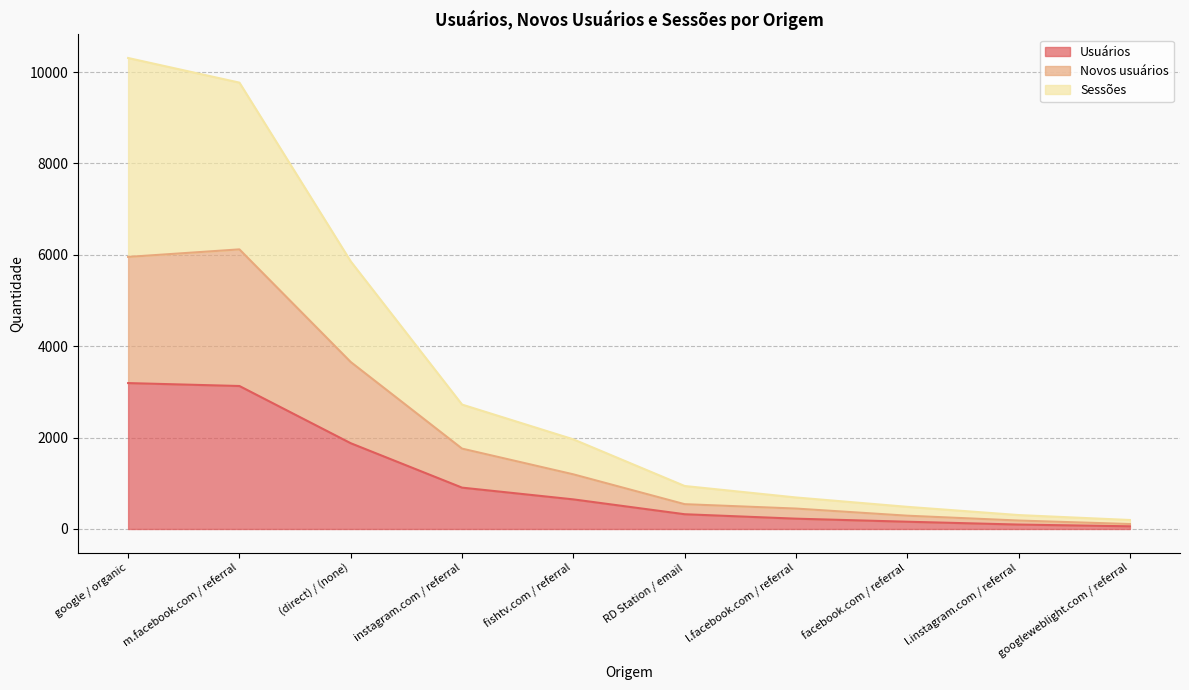

True or false: Usuários and Novos usuários intersect in this chart.

False